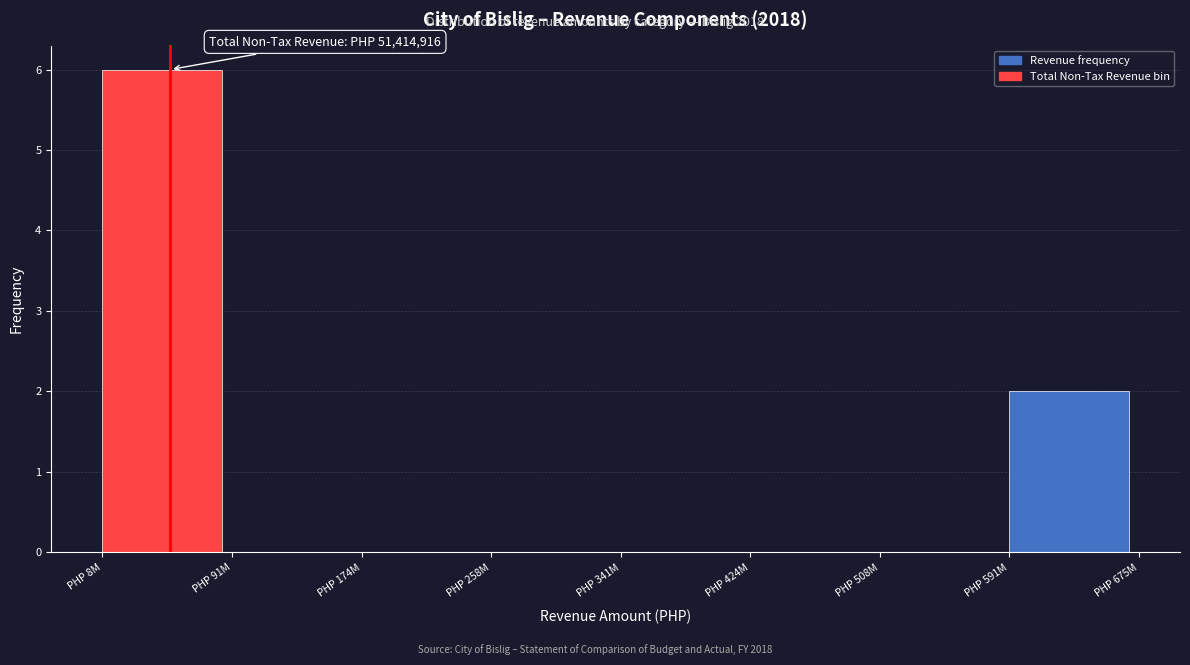

Reading right to left, list all the values displayed in this chart.

PHP 591M=2	PHP 508M=0	PHP 424M=0	PHP 341M=0	PHP 258M=0	PHP 174M=0	PHP 91M=0	PHP 8M=6